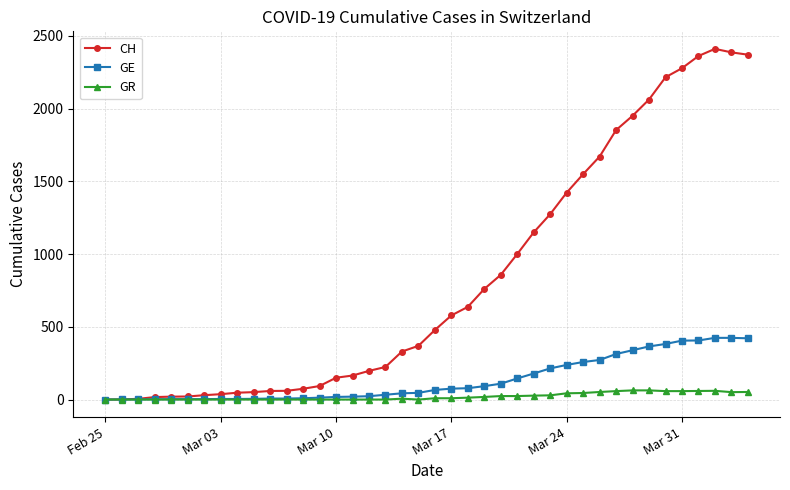

Which series has the largest range (max minus min)?

CH